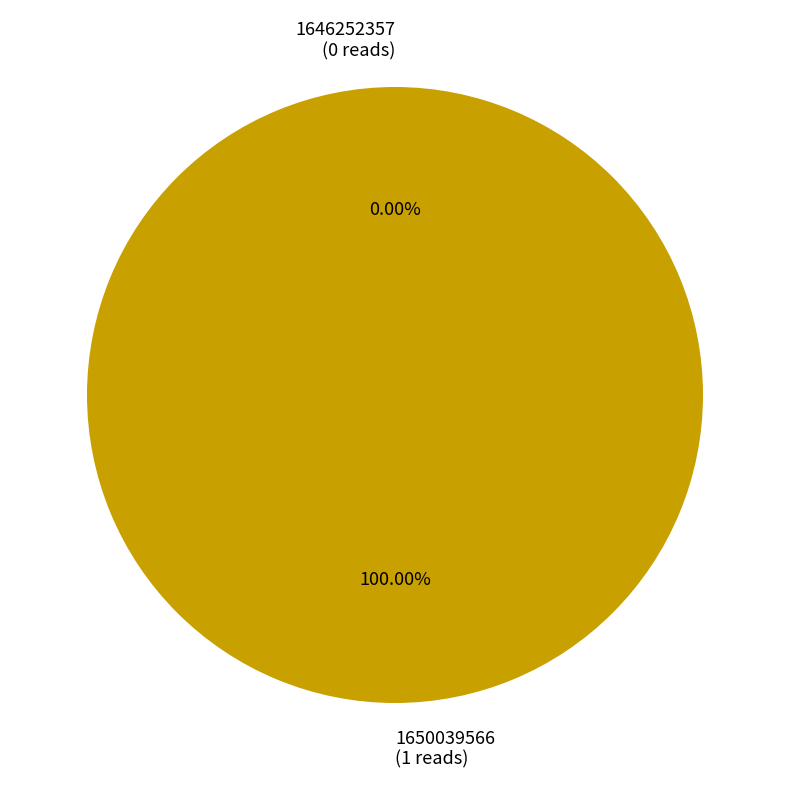

True or false: 1646252357 accounts for 0% of the total.

True